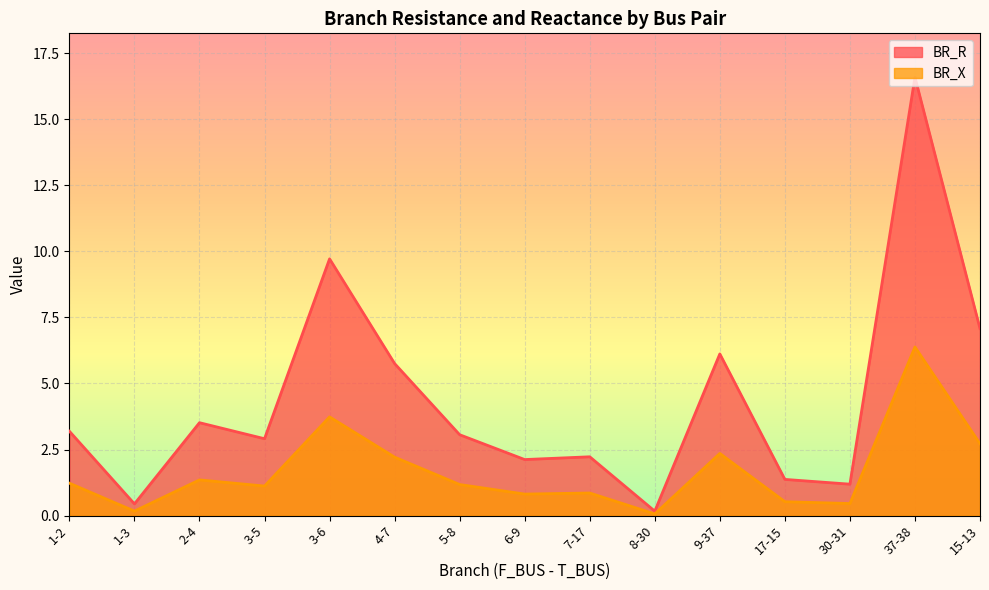

What are all the series names shown in the legend?

BR_R, BR_X